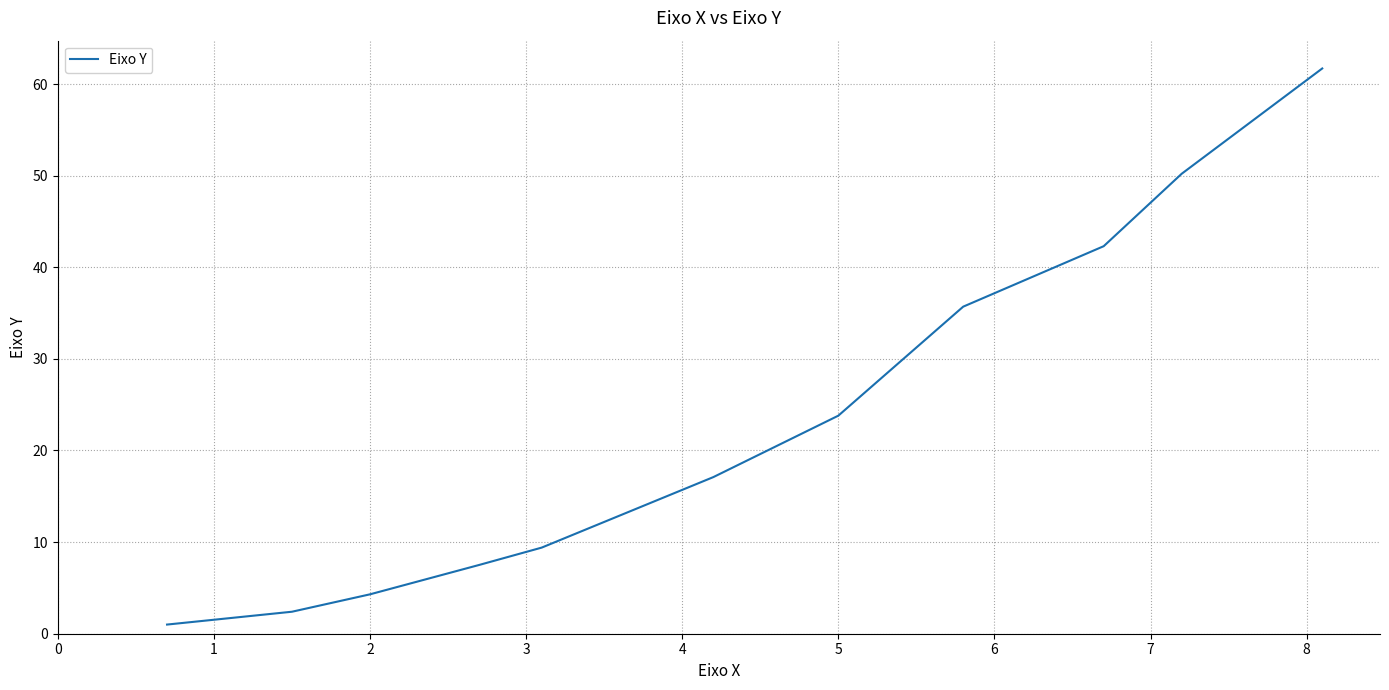

What is the maximum value shown in the chart?

61.7